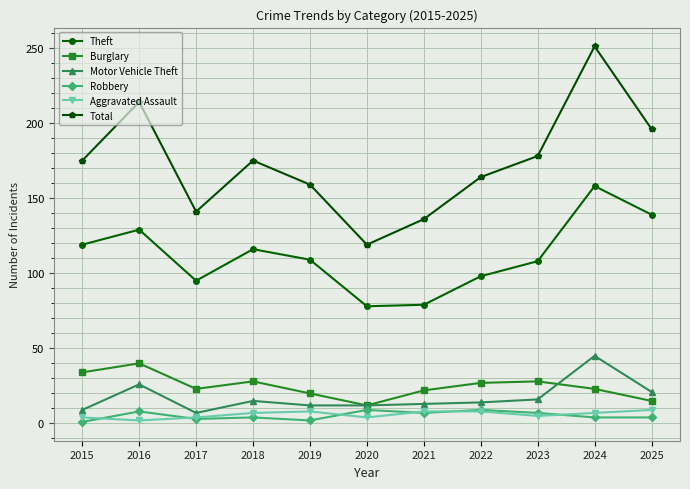

At which category does Motor Vehicle Theft reach its first local peak?

2016